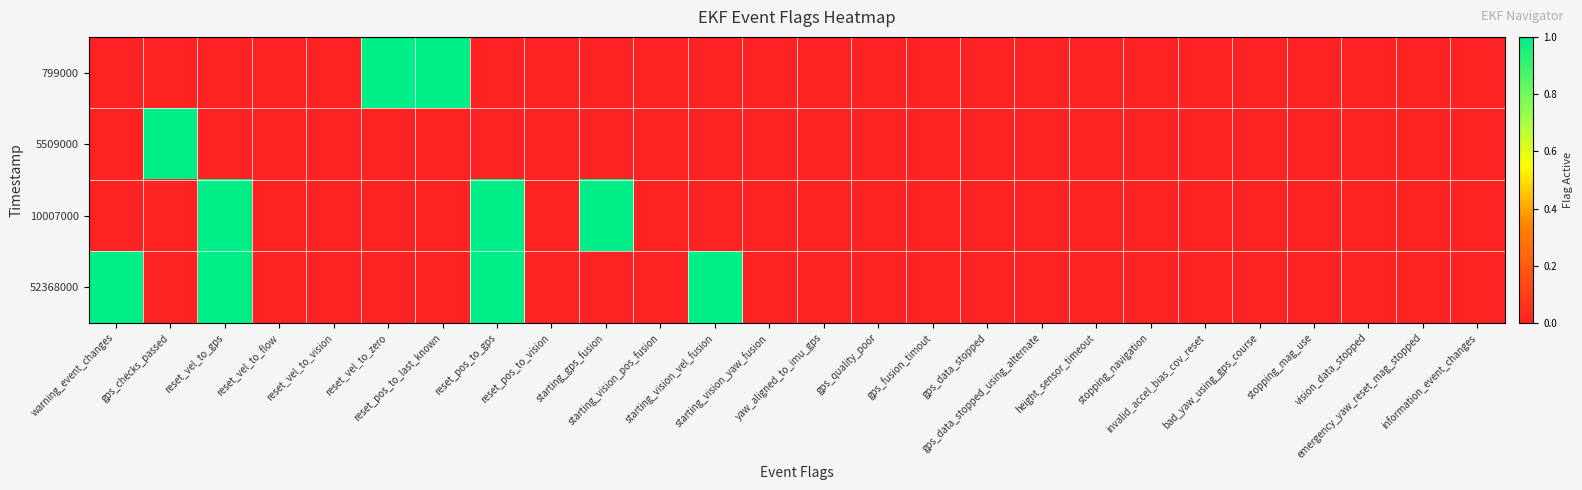

What is the spread (max minus min) of values at starting_gps_fusion?

1